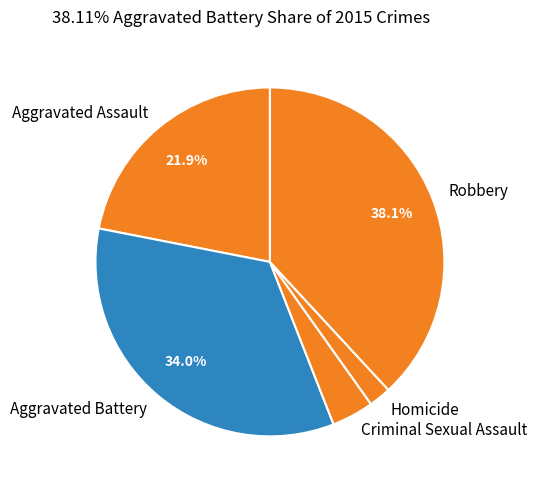

What is the ratio of the value at Aggravated Battery to the value at Aggravated Assault?

1.6